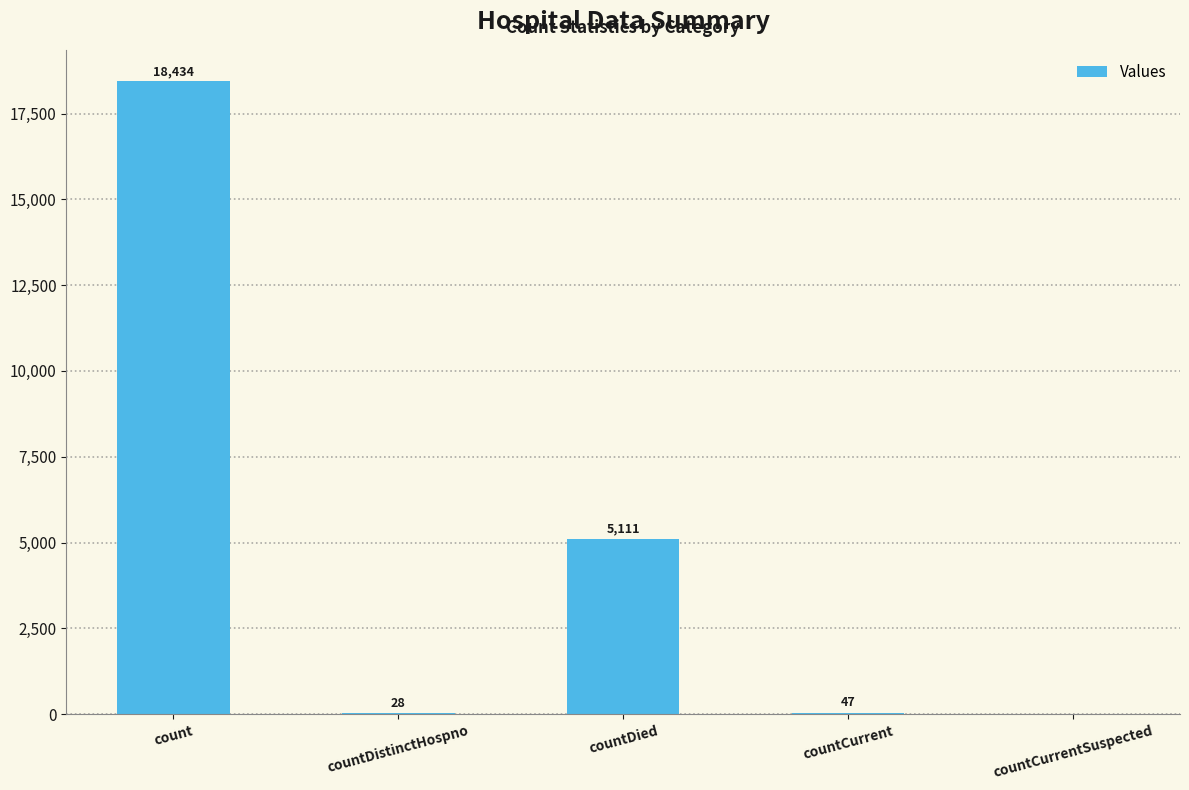

What is the change in value from countDistinctHospno to countCurrent?

+19